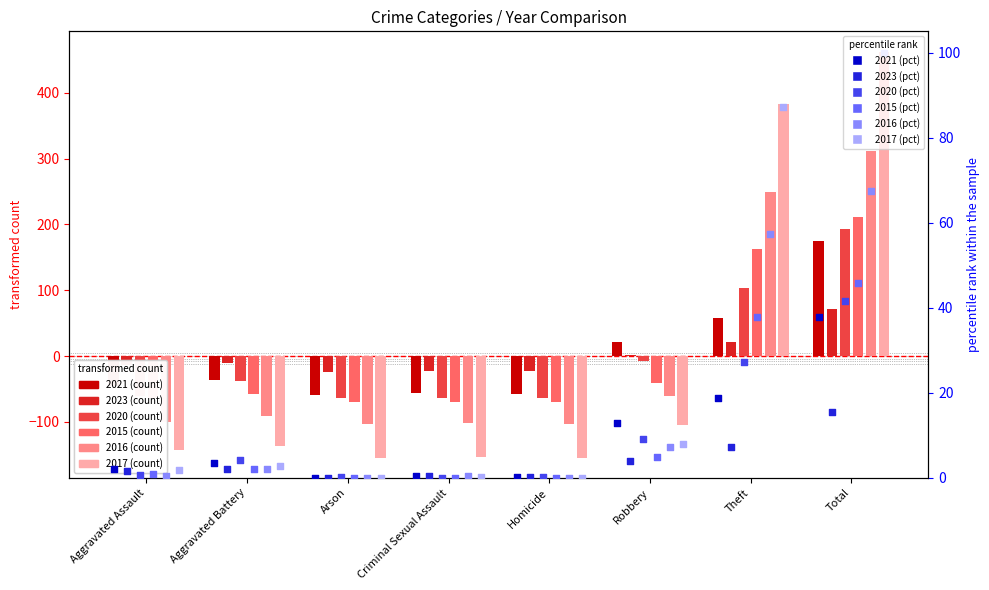

Which series reaches the minimum Y coordinate?

2017